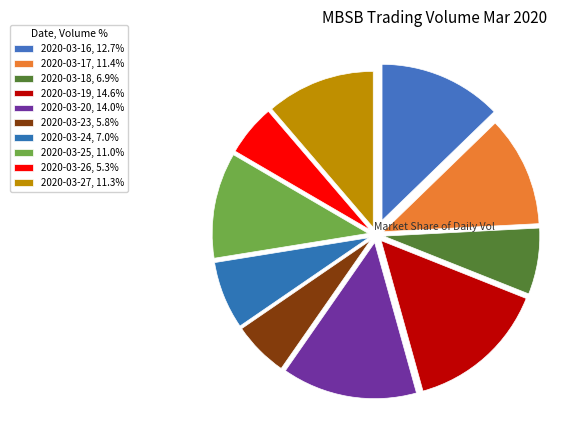

Is 2020-03-19 the majority of the pie?

No